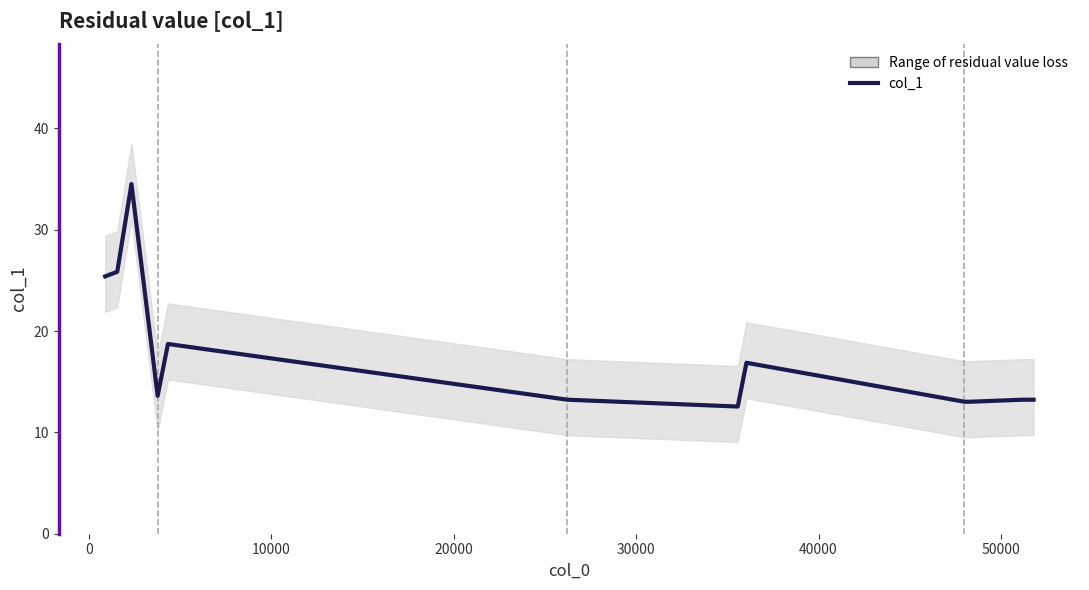

Does the chart display data point markers on the line(s)?

No